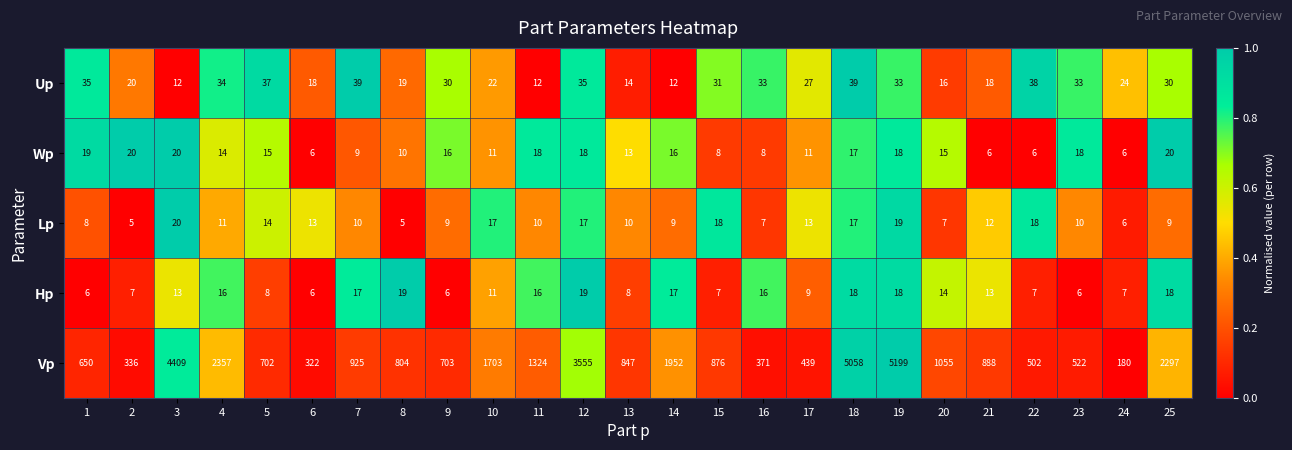

Rank the series at 13 from lowest to highest value.

Hp, Lp, Wp, Up, Vp